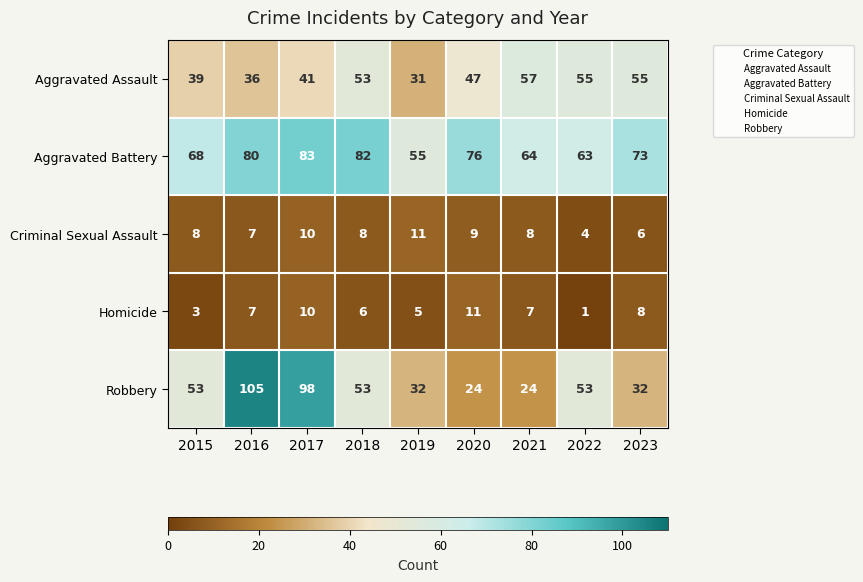

What is the total value across all series at 2017?

242